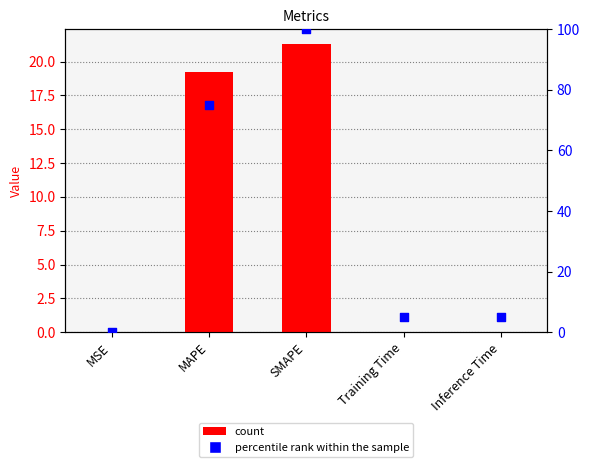

What is the change in value from MSE to SMAPE?

+21.3